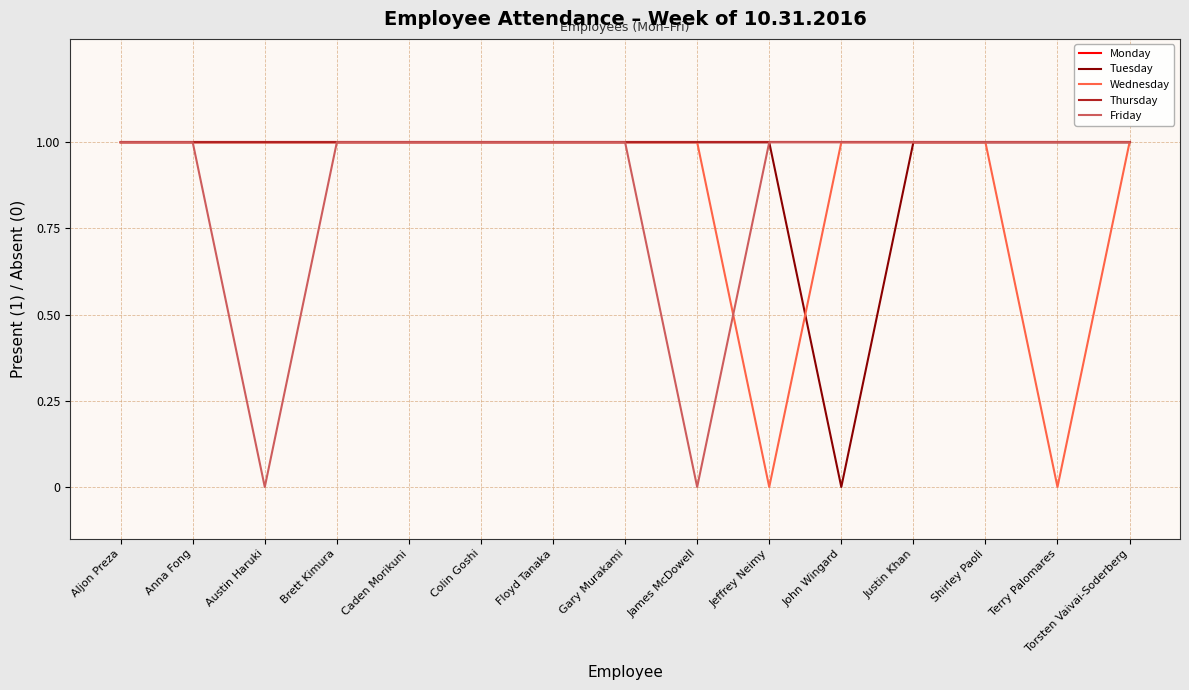

Does the chart display data point markers on the line(s)?

No